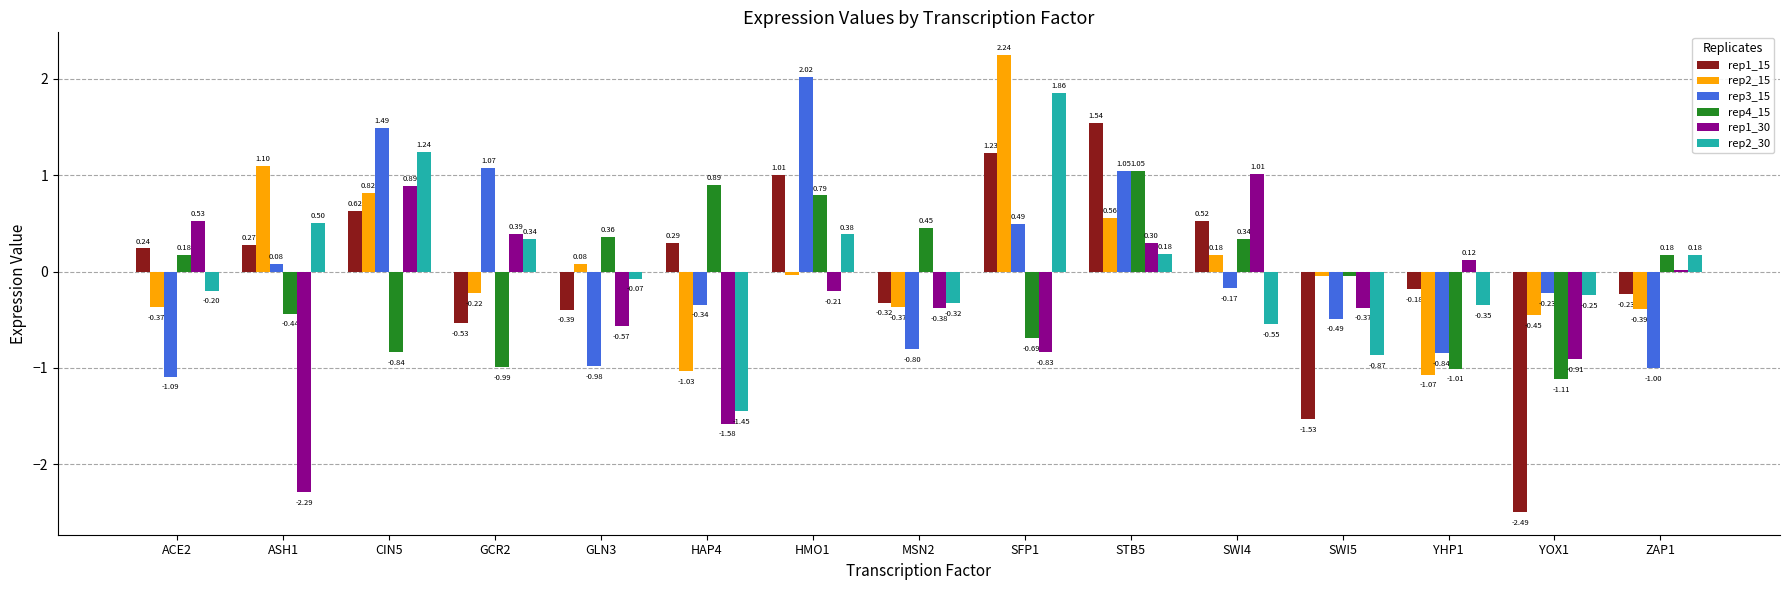

At which category is the sum across all series the highest?

STB5